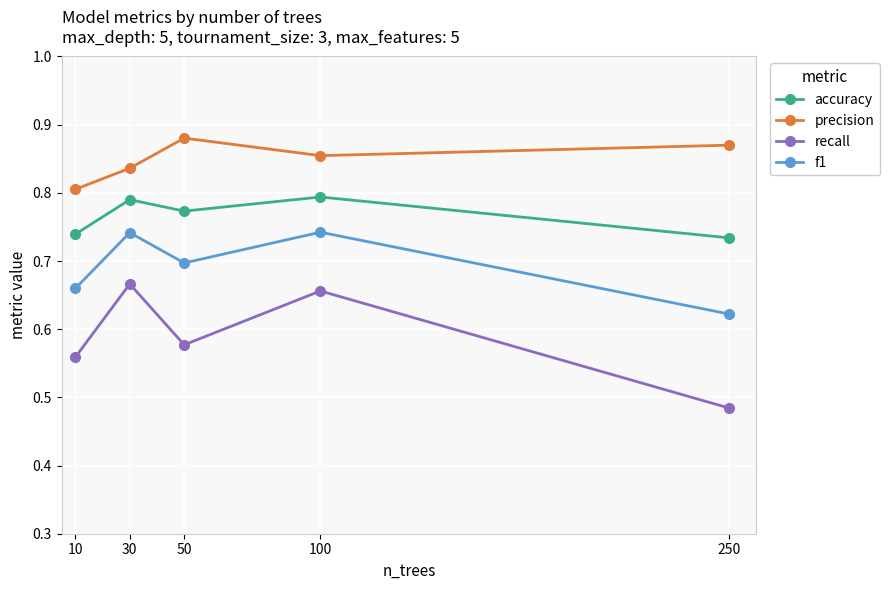

At how many categories does at least one series exceed 0?

5